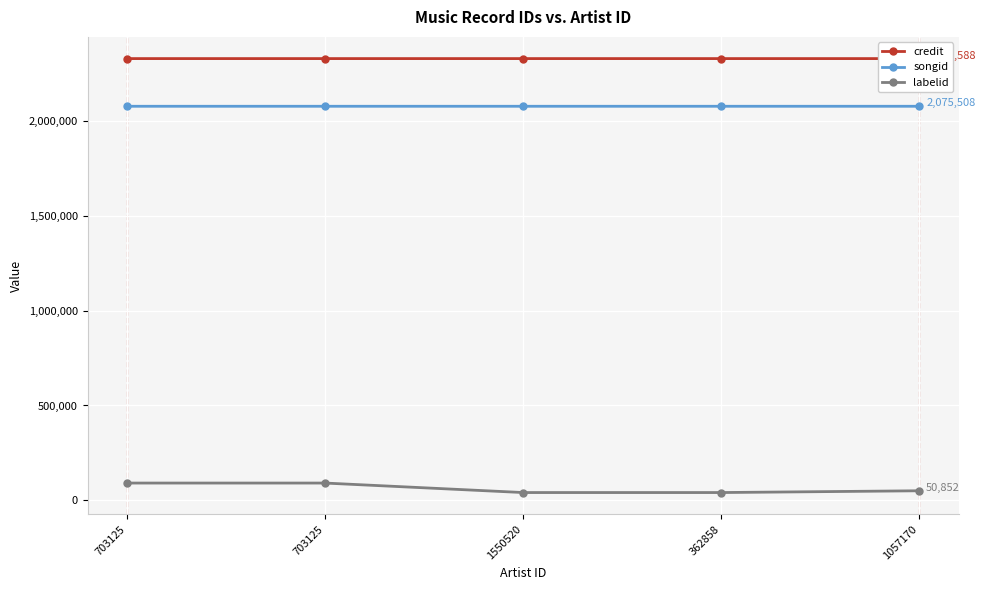

What is the total value across all series at 703125?

4493608